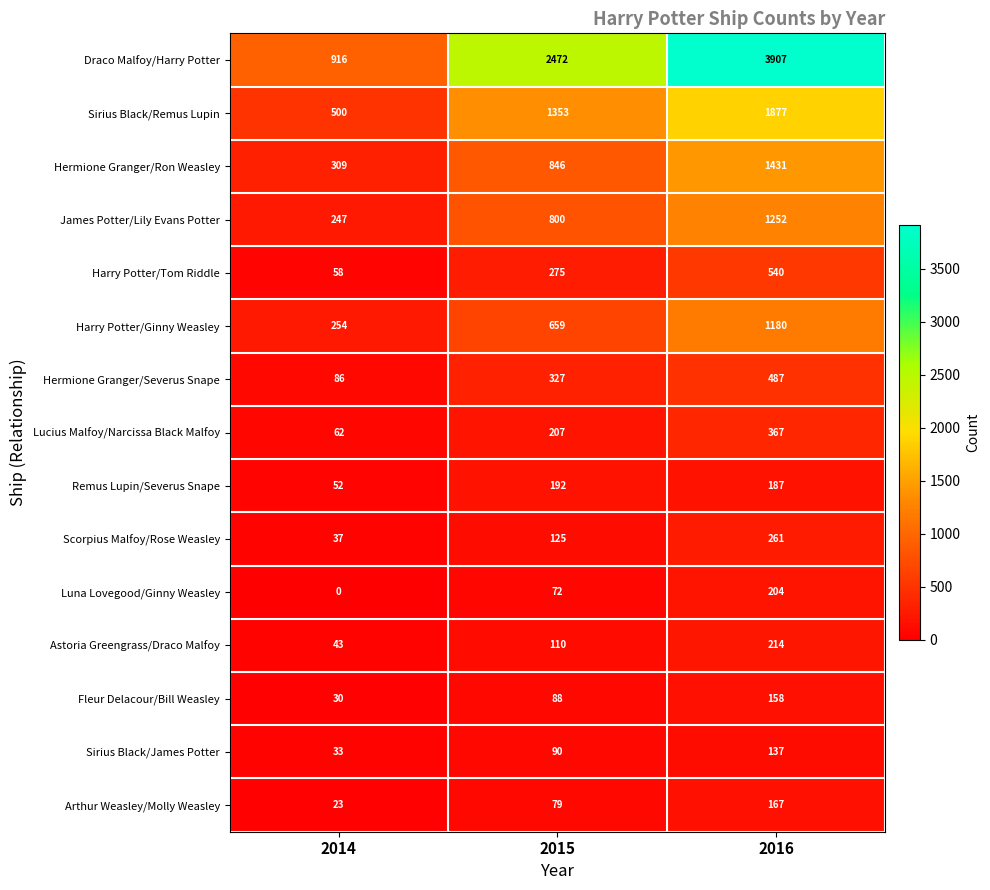

How many values in the Arthur Weasley/Molly Weasley series are below 79?

1